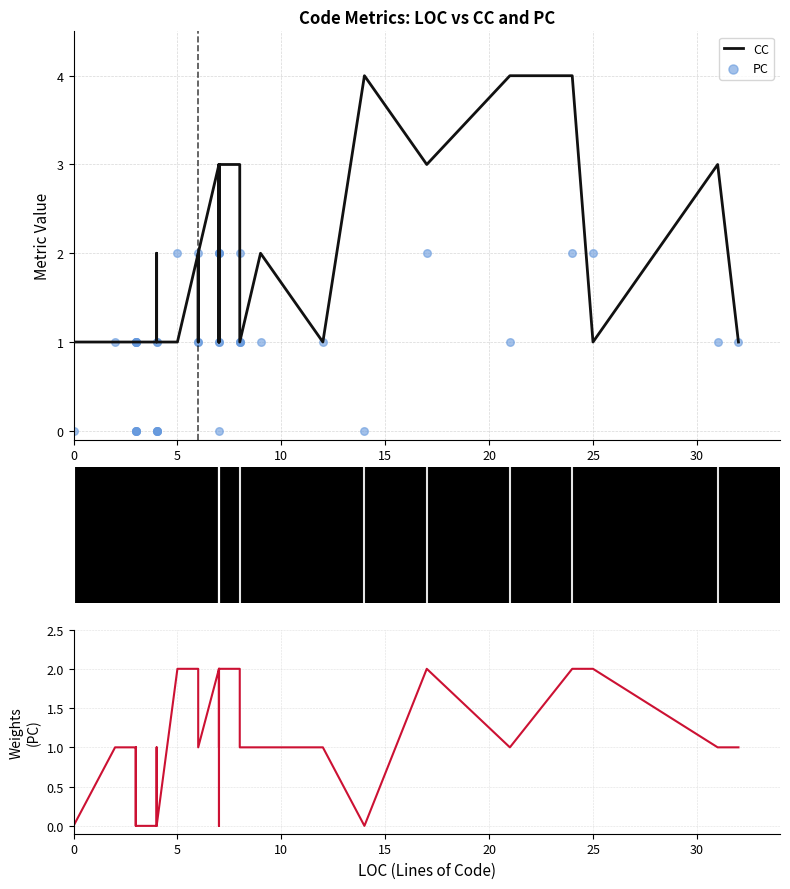

What are all the series names shown in the legend?

CC, PC